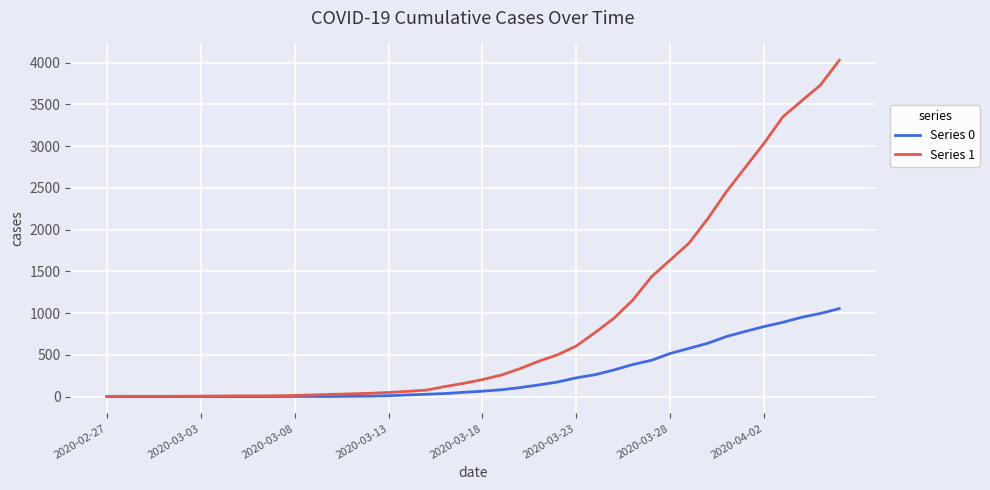

What is the greatest value displayed?

4028